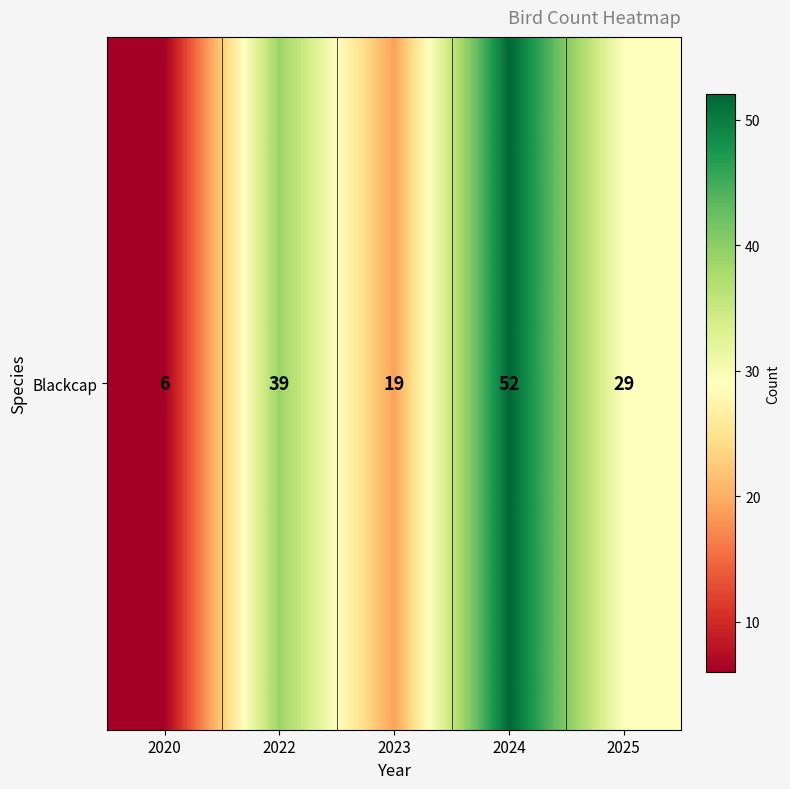

Rank the categories by value from lowest to highest.

2020, 2023, 2025, 2022, 2024